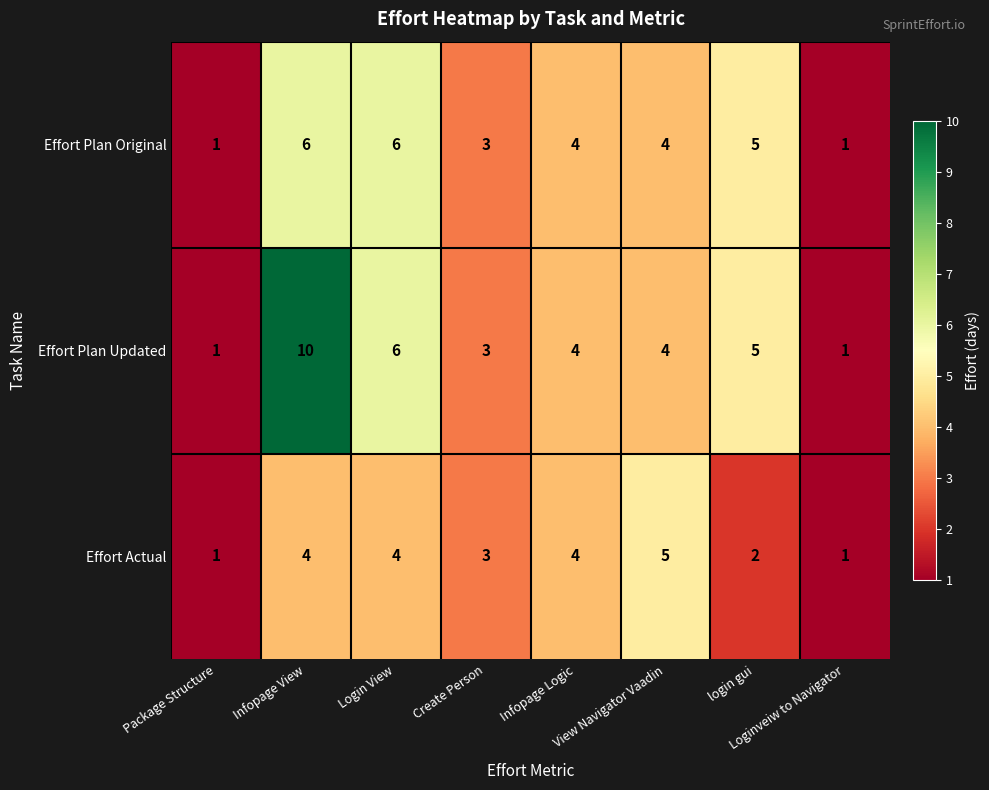

How many Effort Actual values are between 2 and 4?

5